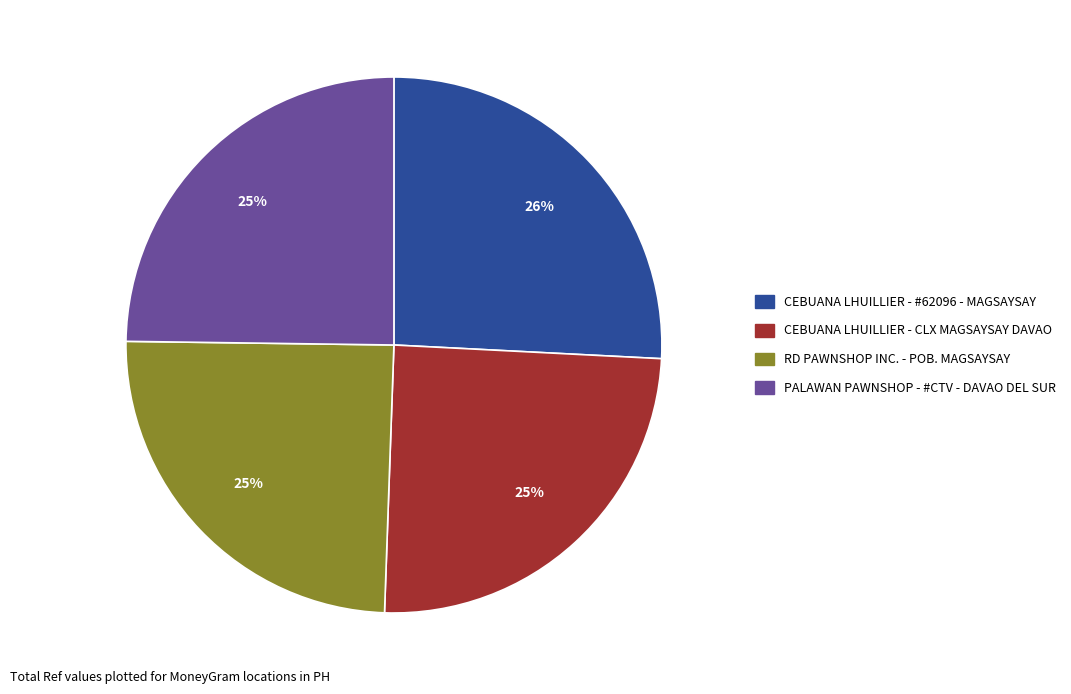

The RD PAWNSHOP INC. - POB. MAGSAYSAY slice represents 16% of the pie. True or false?

False